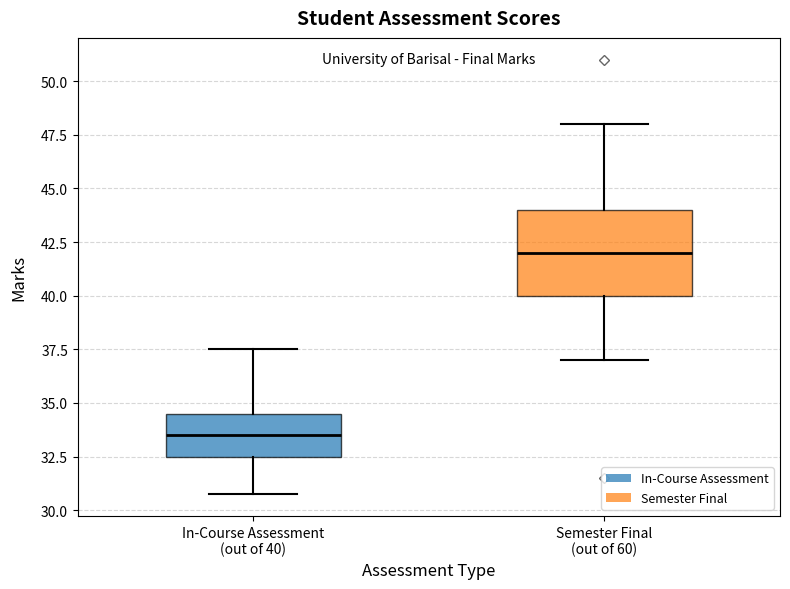

Which box's median line is the lowest?

In-Course Assessment (out of 40)